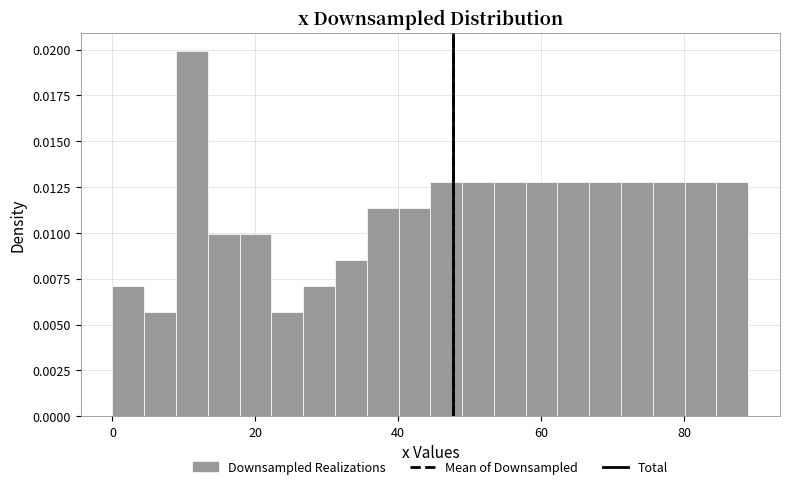

Around what value on the x-axis is the tallest bar? Give the approximate position of its centre, as read against the axis.

12